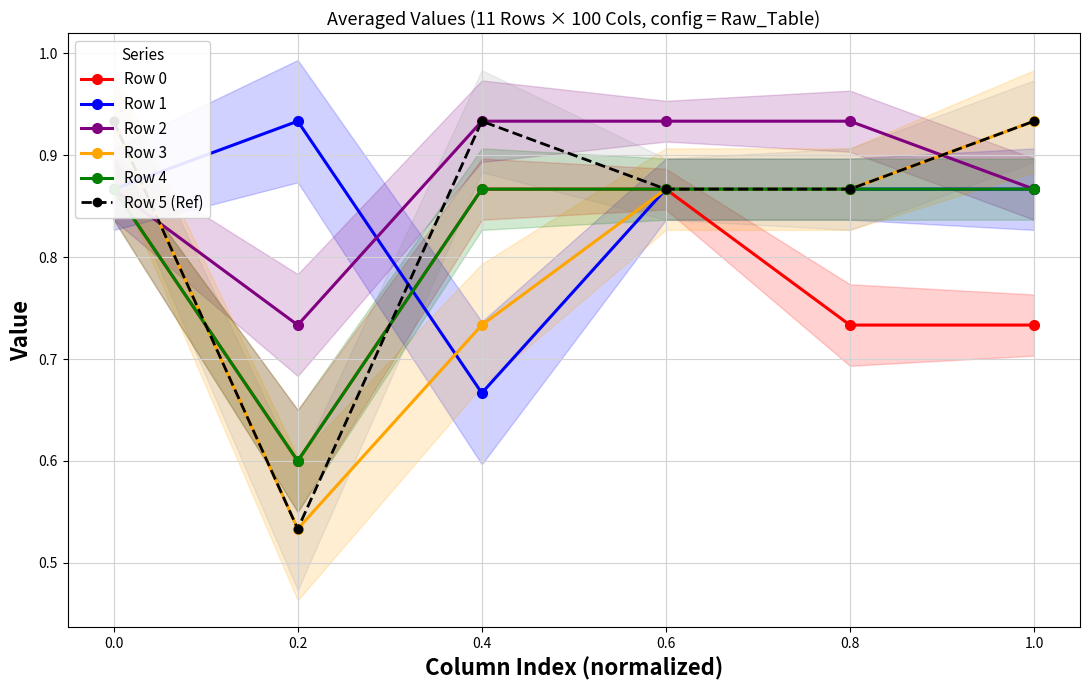

What is the total value across all series at 0.4?

5.0